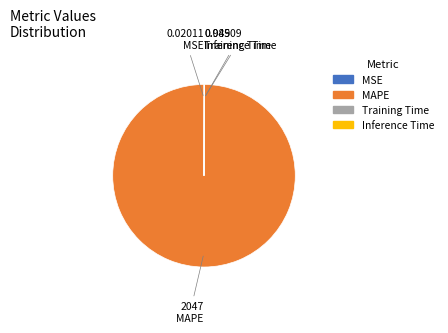

What is the majority slice?

MAPE